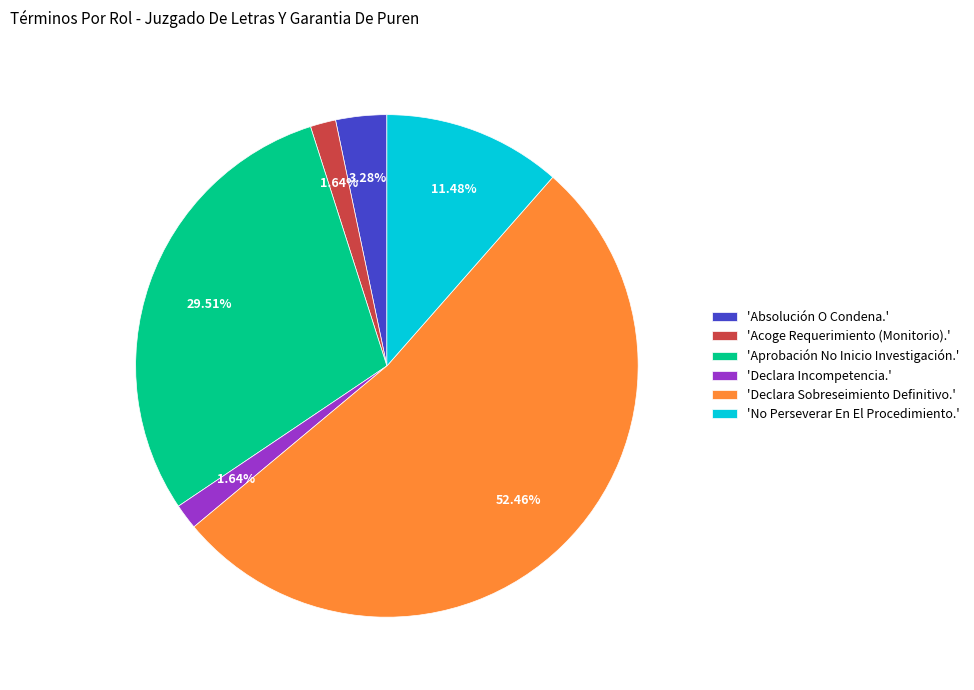

Approximately how many times larger is the value at 'Absolución O Condena.' compared to 'No Perseverar En El Procedimiento.'?

0.3